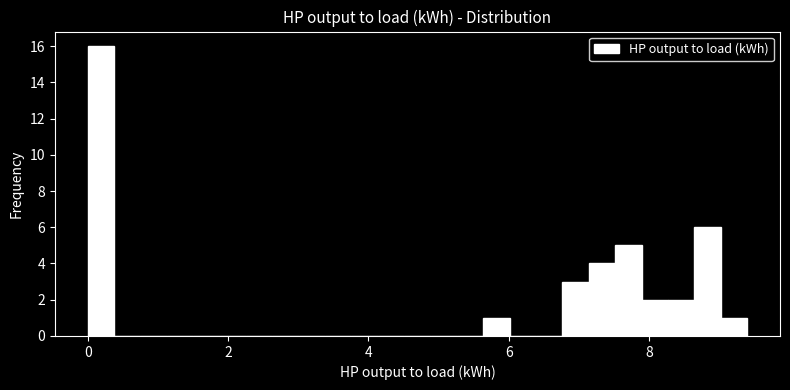

Read against the x-axis, roughly where is the centre of the tallest bar?

0.2